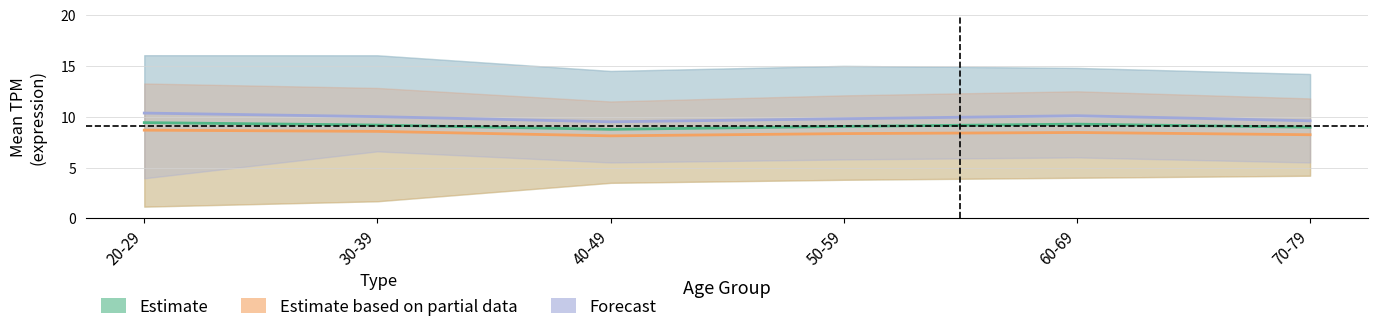

What is the label of the 5th point from the right?

30-39